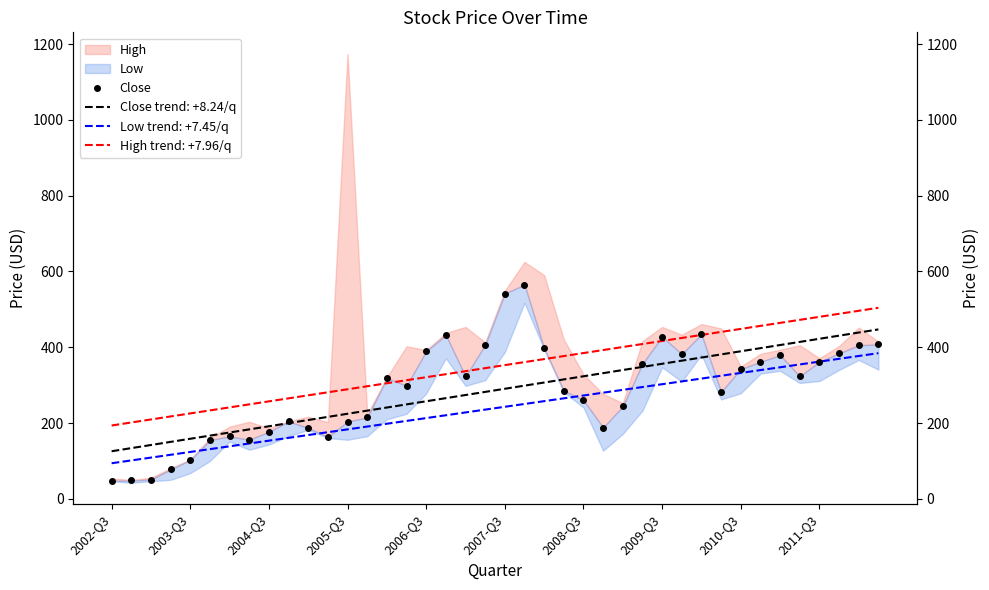

Which label corresponds to the smallest value in the chart?

2002-Q3